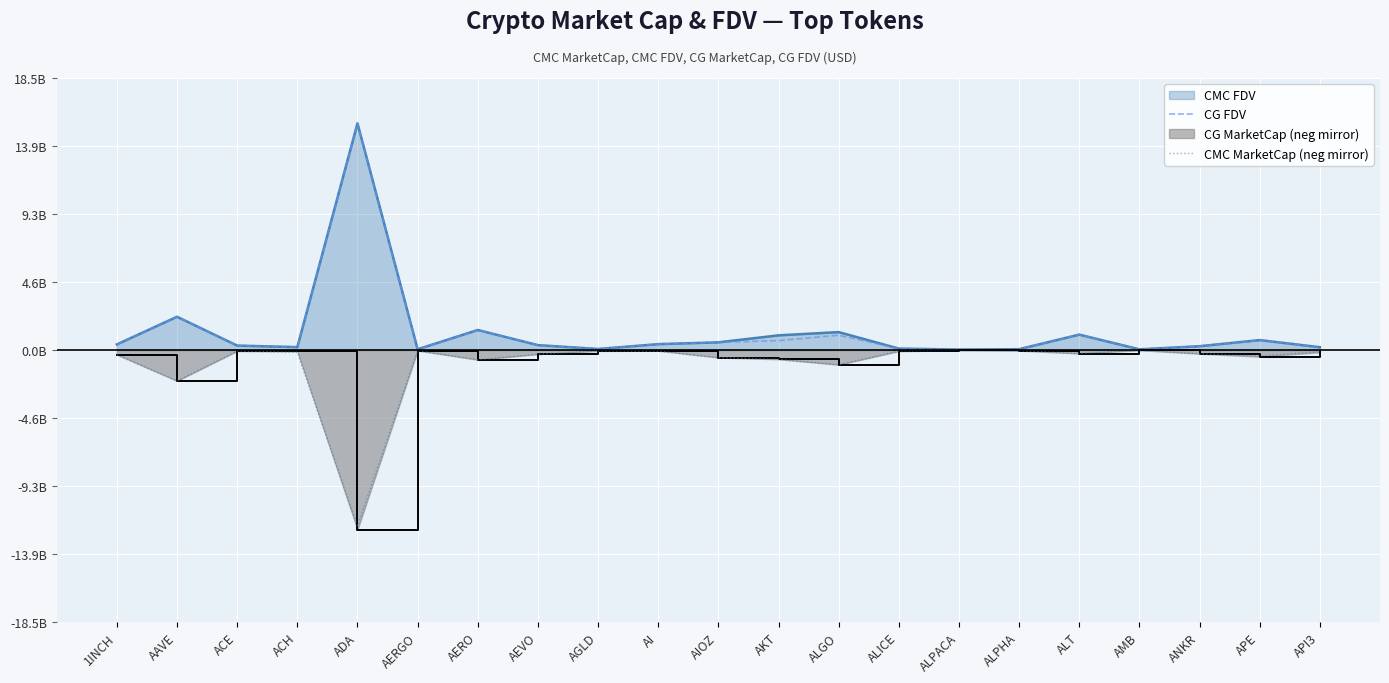

How many interior local valleys does the CG FDV series have?

5